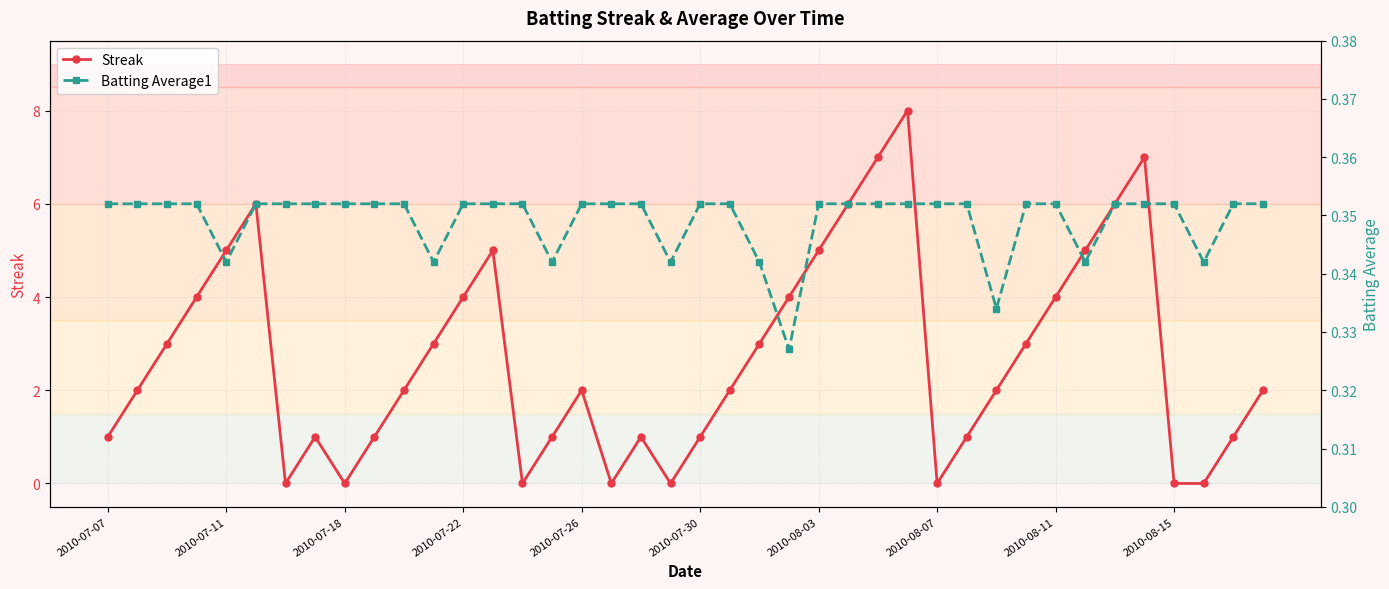

Reading left to right, list all the values displayed in this chart.

Streak: 1.0	2.0	3.0	4.0	5.0	6.0	0.0	1.0	0.0	1.0	2.0	3.0	4.0	5.0	0.0	1.0	2.0	0.0	1.0	0.0	1.0	2.0	3.0	4.0	5.0	6.0	7.0	8.0	0.0	1.0	2.0	3.0	4.0	5.0	6.0	7.0	0.0	0.0	1.0	2.0
Batting Average1: 0.4	0.4	0.4	0.4	0.3	0.4	0.4	0.4	0.4	0.4	0.4	0.3	0.4	0.4	0.4	0.3	0.4	0.4	0.4	0.3	0.4	0.4	0.3	0.3	0.4	0.4	0.4	0.4	0.4	0.4	0.3	0.4	0.4	0.3	0.4	0.4	0.4	0.3	0.4	0.4